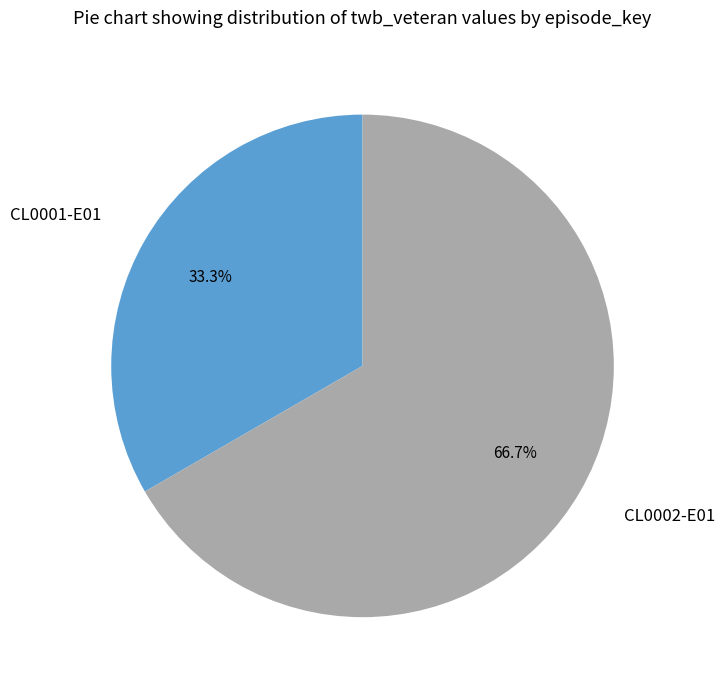

Combined, what portion of the pie is CL0002-E01 and CL0001-E01?

100.0%